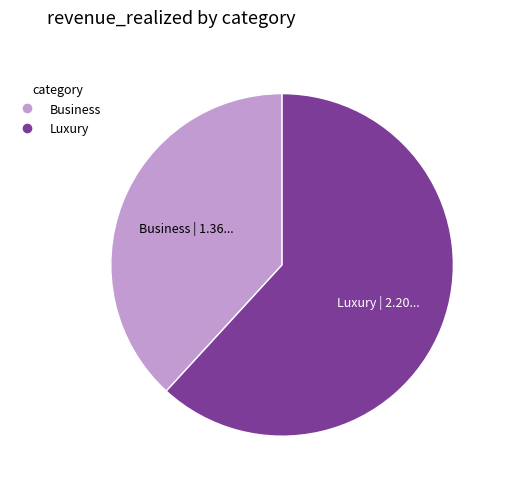

Is there a majority slice in this chart?

Yes